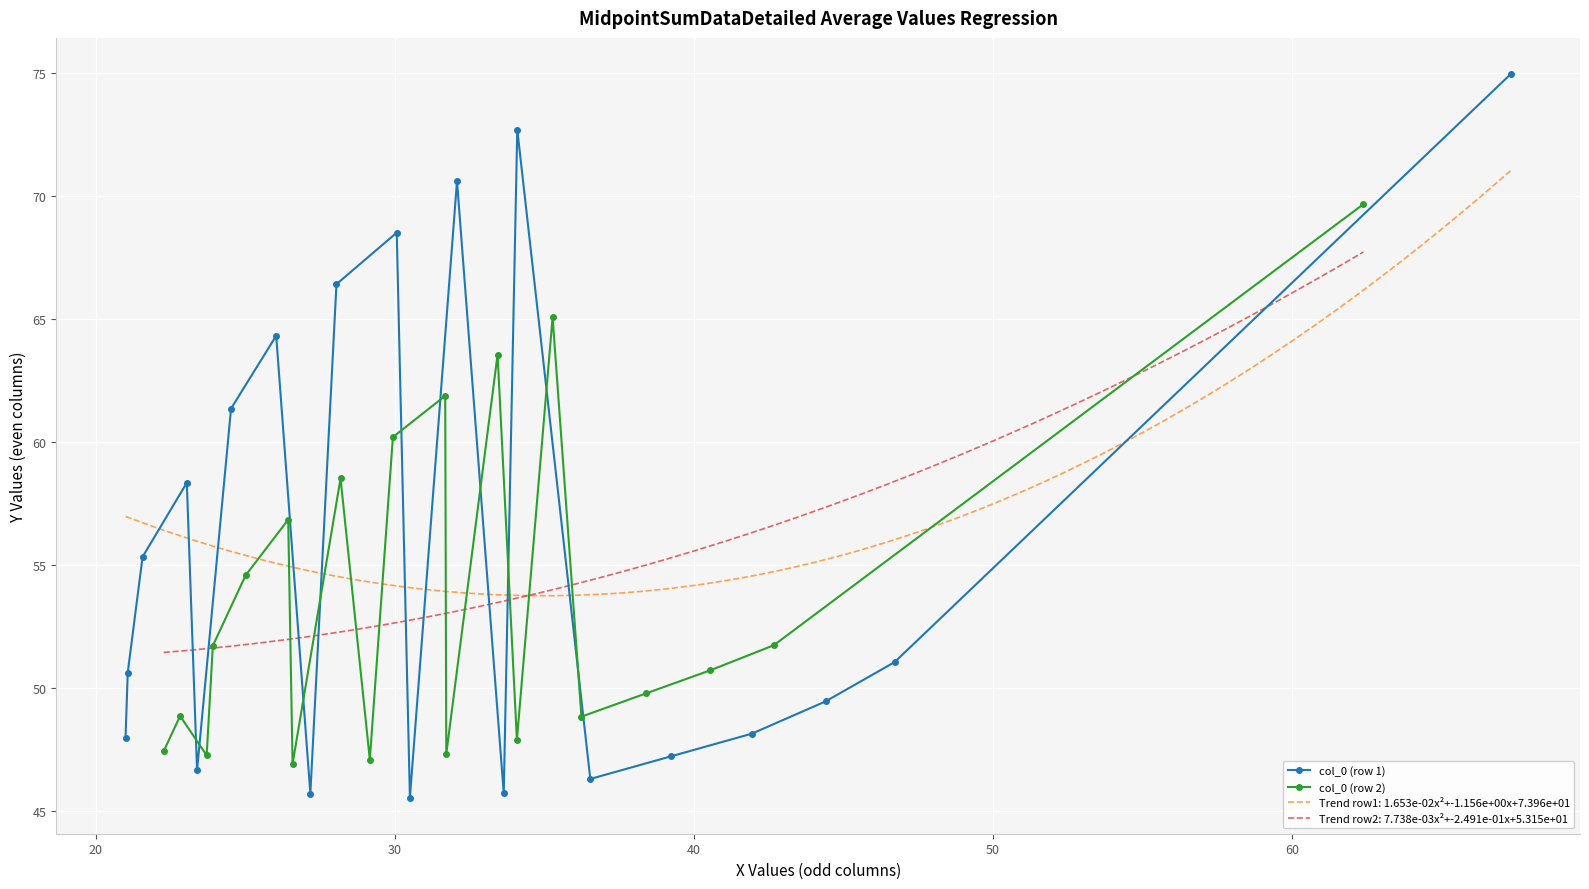

What is the maximum value for col_0 (row 1)?

75.0